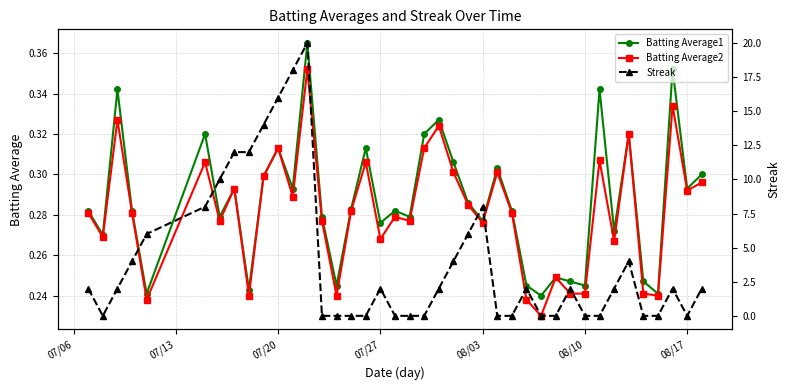

True or false: Batting Average2 has more than 0 points higher than both neighbors.

True